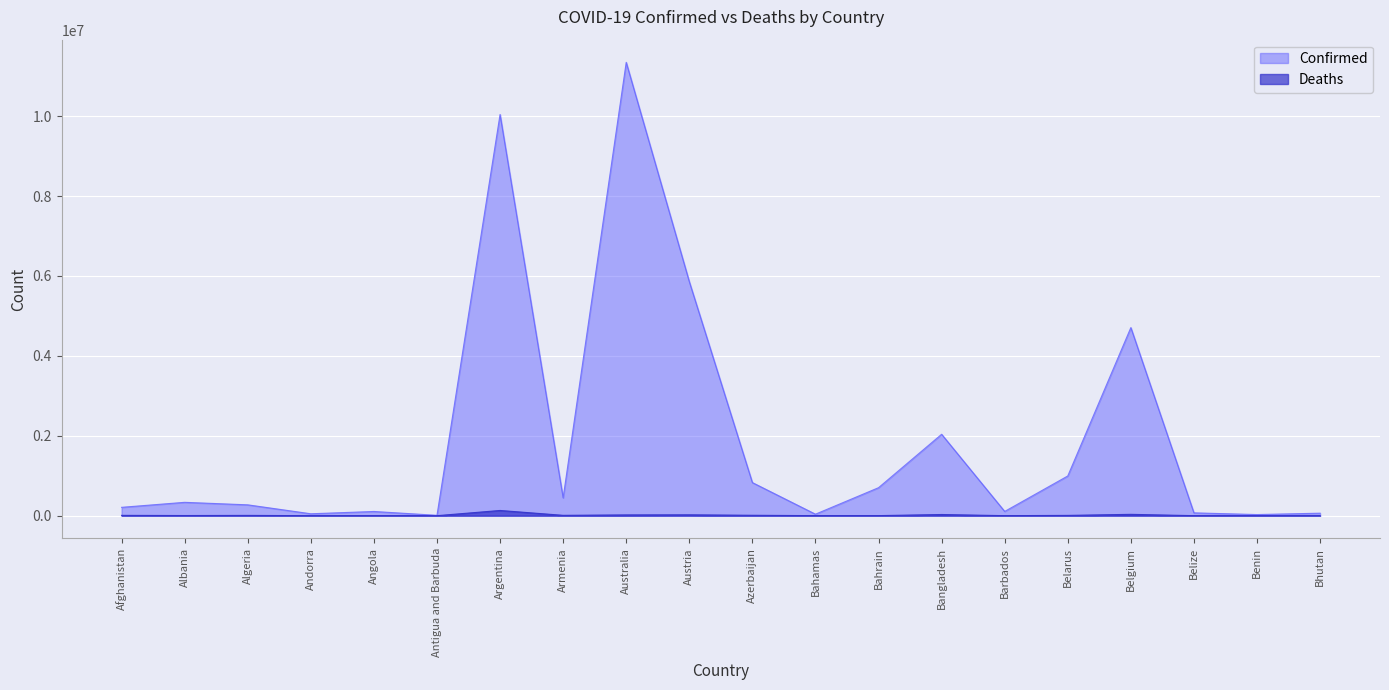

How many interior local valleys does the Confirmed series have?

6